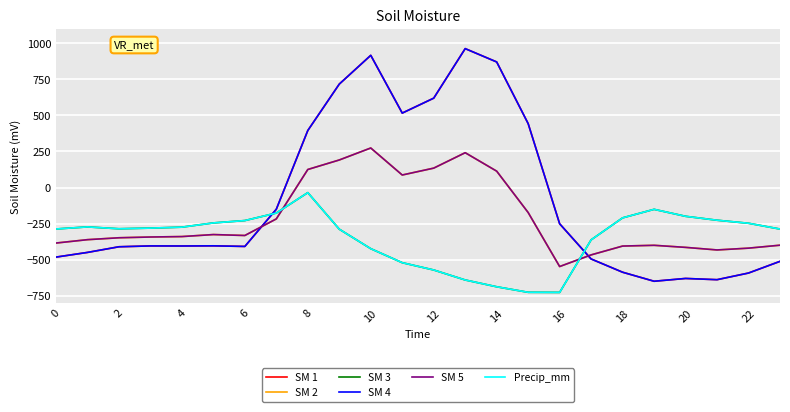

Does the chart have visible grid lines?

Yes